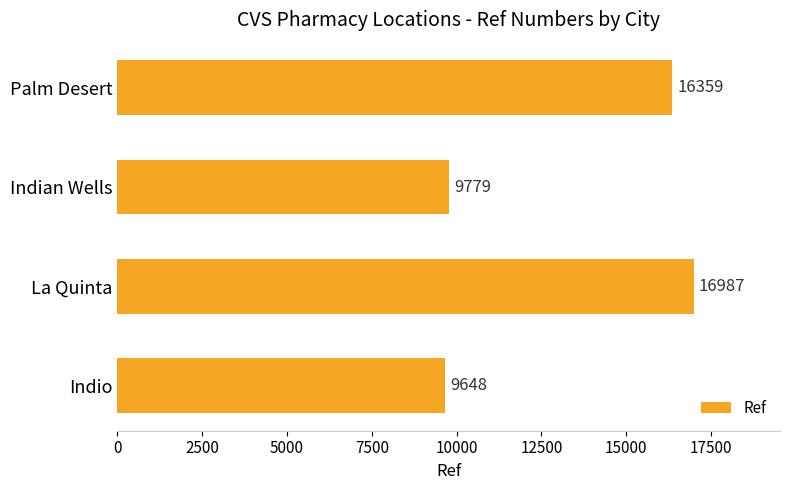

What is the minimum value shown in the chart?

9648